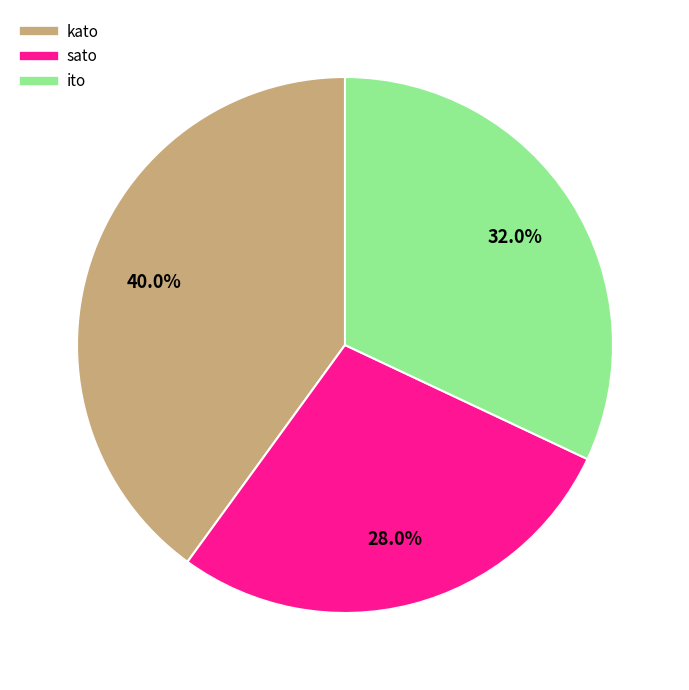

Does any single category account for the majority?

No